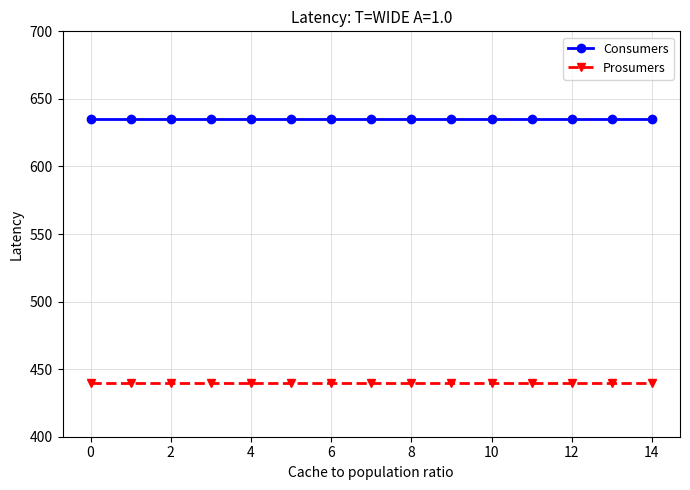

Does the chart have visible grid lines?

Yes